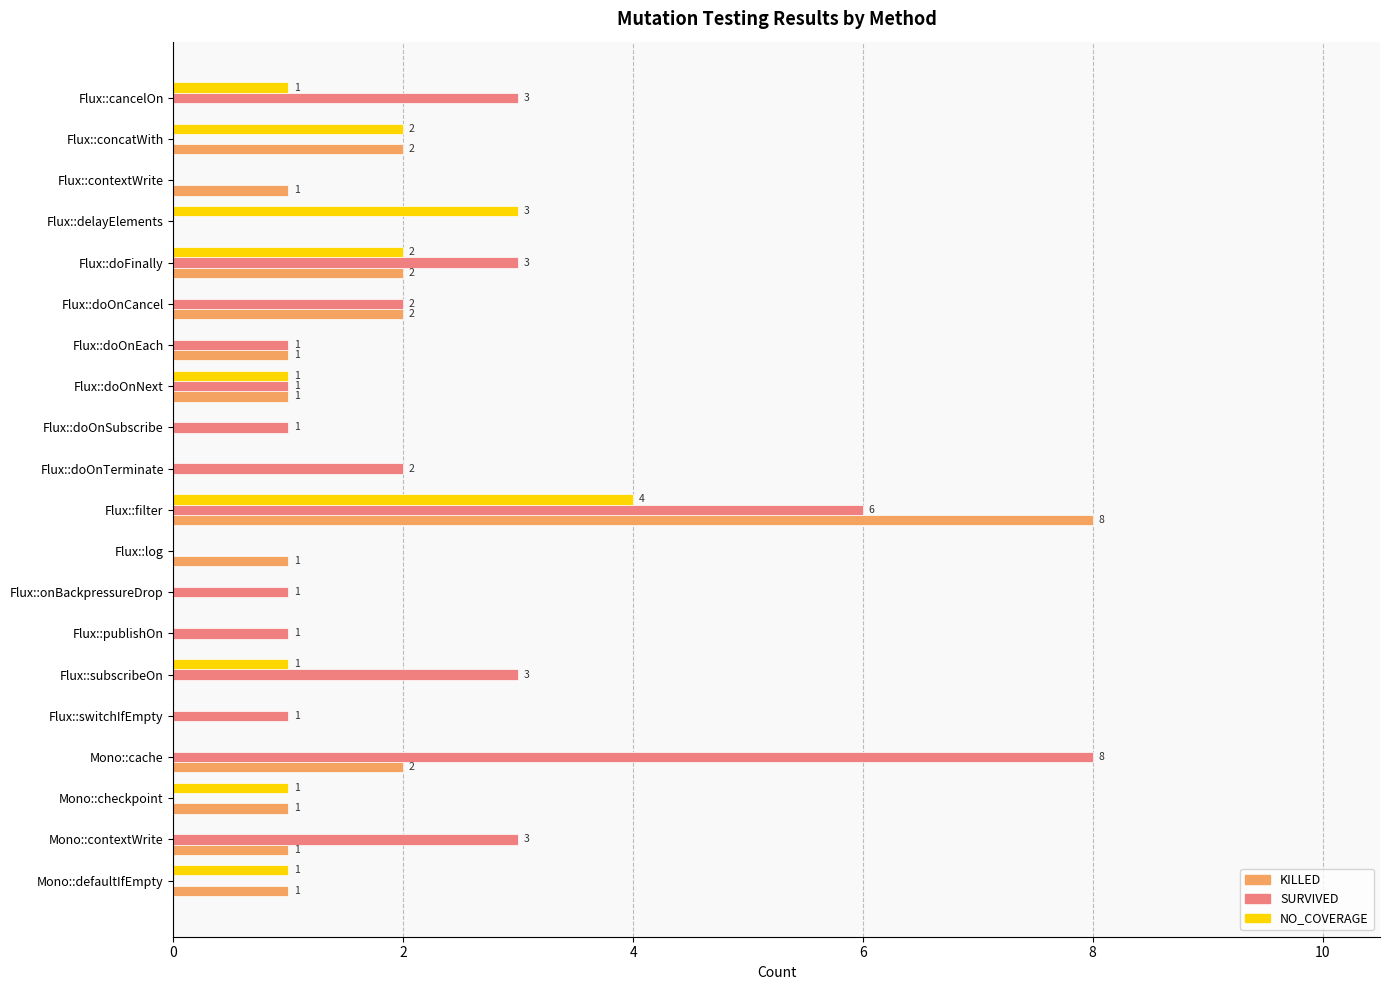

Is the value of SURVIVED at Mono::contextWrite greater than the value of NO_COVERAGE at Flux::filter?

No